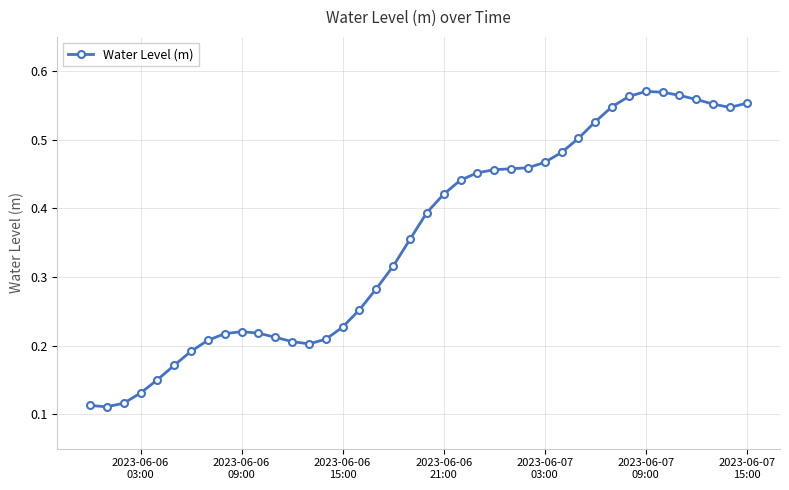

How many lines are shown in the chart?

1